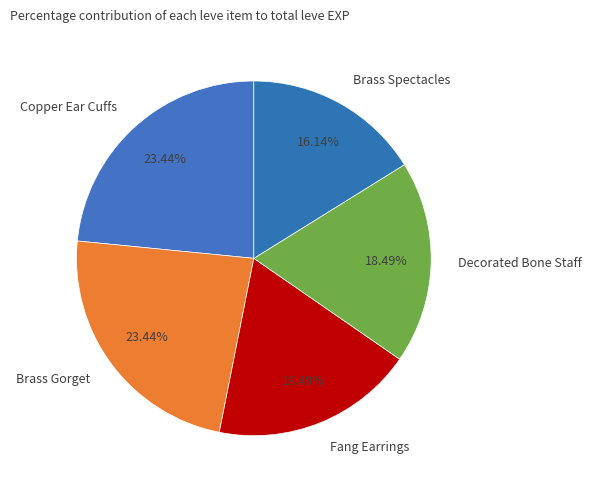

What is the smallest slice in the pie chart?

Brass Spectacles